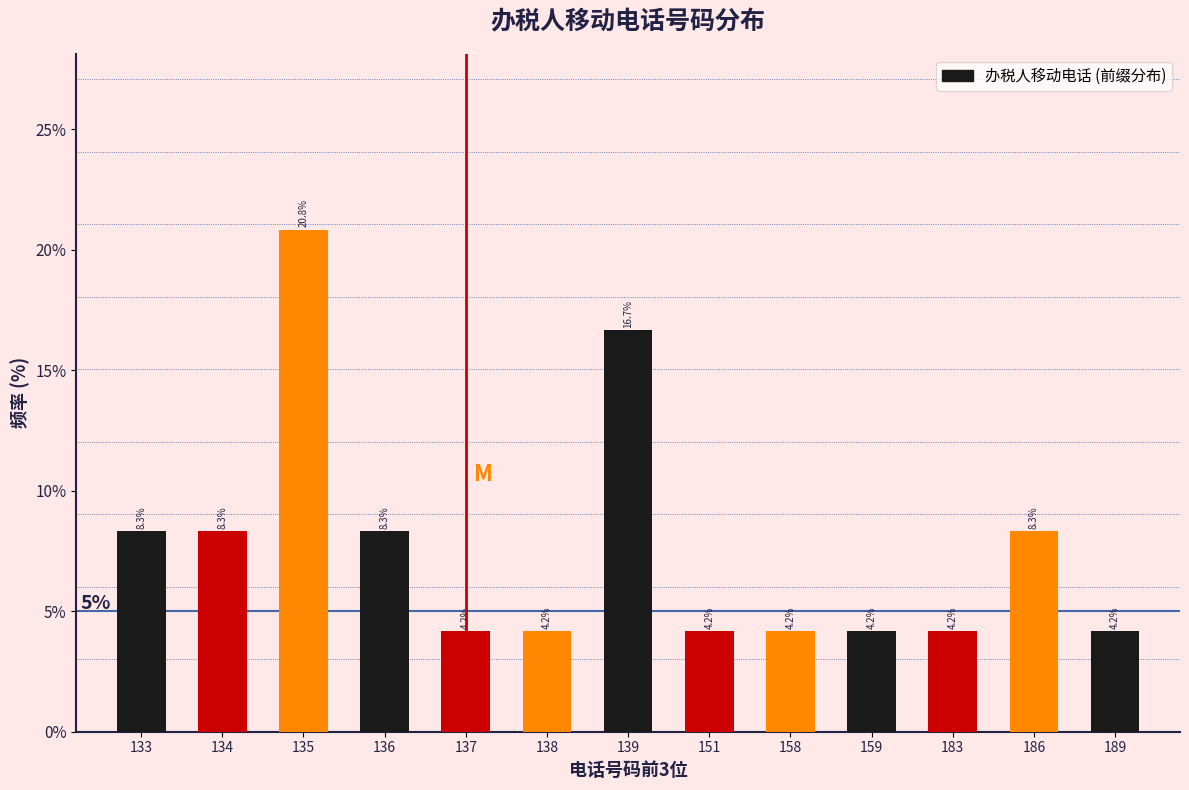

Reading left to right, transcribe all the data shown in this chart.

8.3	8.3	20.8	8.3	4.2	4.2	16.7	4.2	4.2	4.2	4.2	8.3	4.2